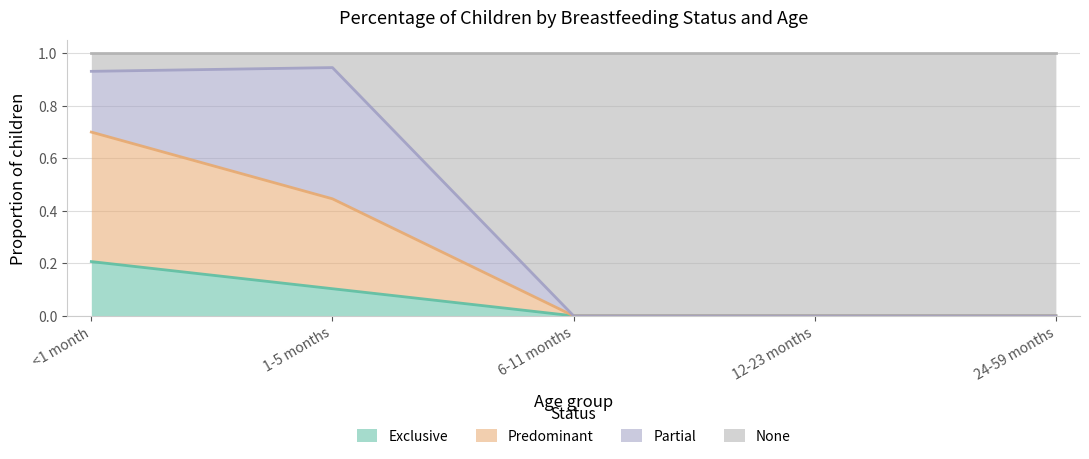

How many lines are shown in the chart?

4